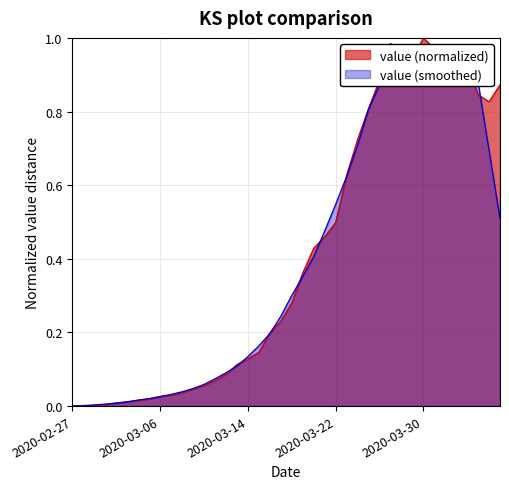

Rank the categories by value from highest to lowest.

2020-03-30, 2020-03-27, 2020-03-31, 2020-03-28, 2020-03-29, 2020-04-01, 2020-04-03, 2020-04-02, 2020-03-26, 2020-04-06, 2020-04-04, 2020-04-05, 2020-03-25, 2020-03-24, 2020-03-23, 2020-03-22, 2020-03-21, 2020-03-20, 2020-03-19, 2020-03-18, 2020-03-17, 2020-03-16, 2020-03-15, 2020-03-14, 2020-03-13, 2020-03-12, 2020-03-11, 2020-03-10, 2020-03-09, 2020-03-08, 2020-03-07, 2020-03-06, 2020-03-05, 2020-03-04, 2020-03-03, 2020-03-02, 2020-03-01, 2020-02-28, 2020-02-29, 2020-02-27